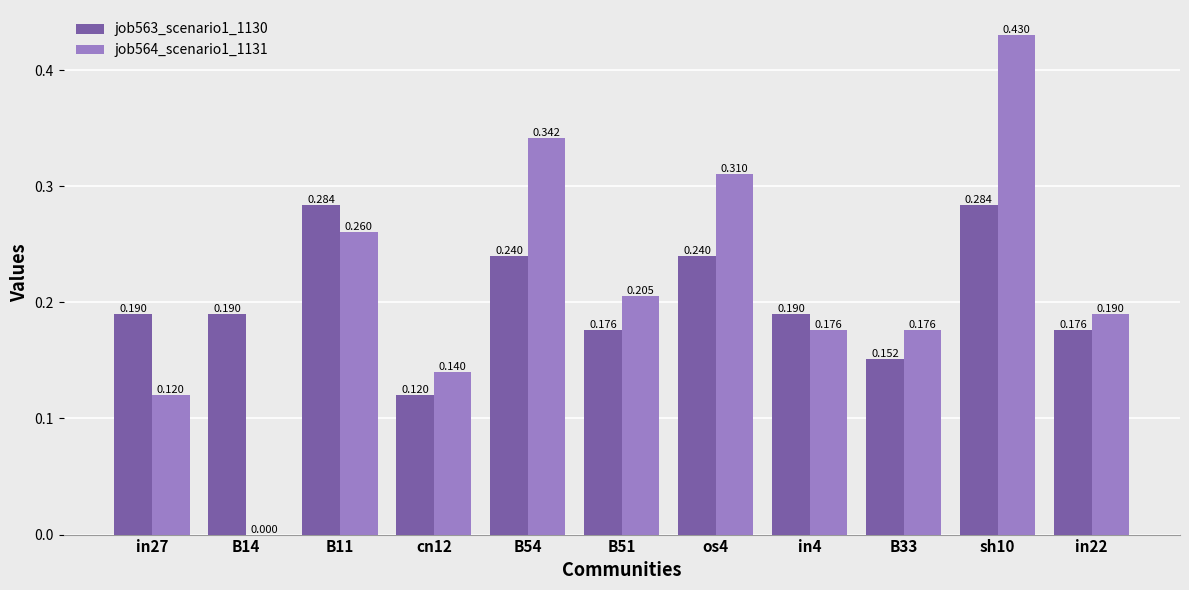

How many data points in job564_scenario1_1131 are above 0?

10